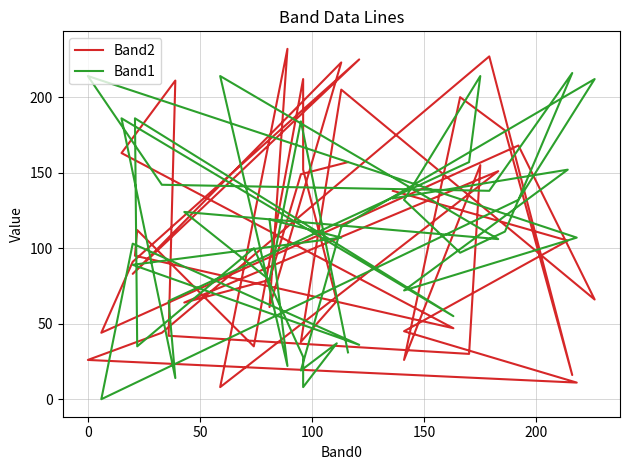

True or false: Band1 and Band2 intersect in this chart.

True